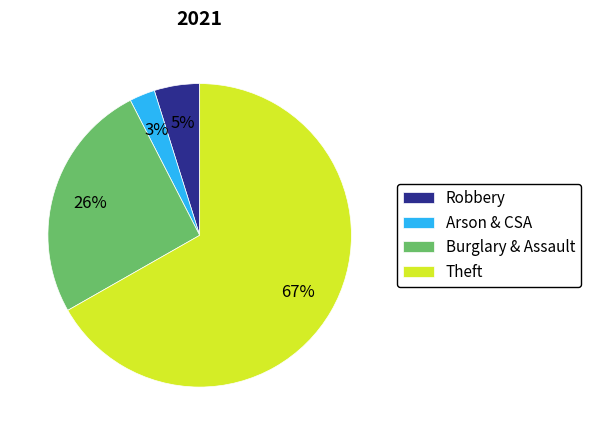

Rank the categories by value from highest to lowest.

Theft, Burglary & Assault, Robbery, Arson & CSA